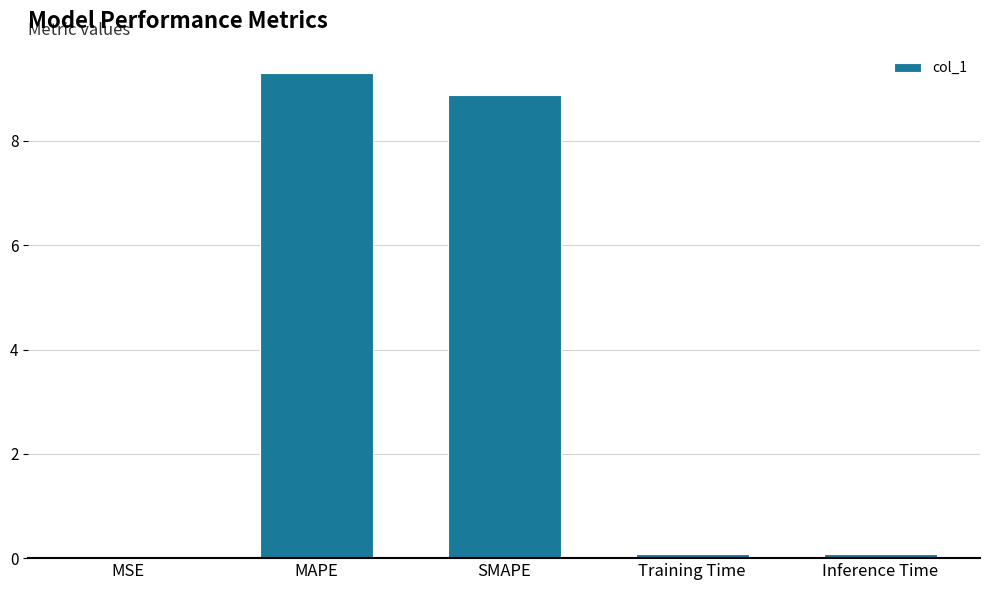

What is the sum of all values?

18.3